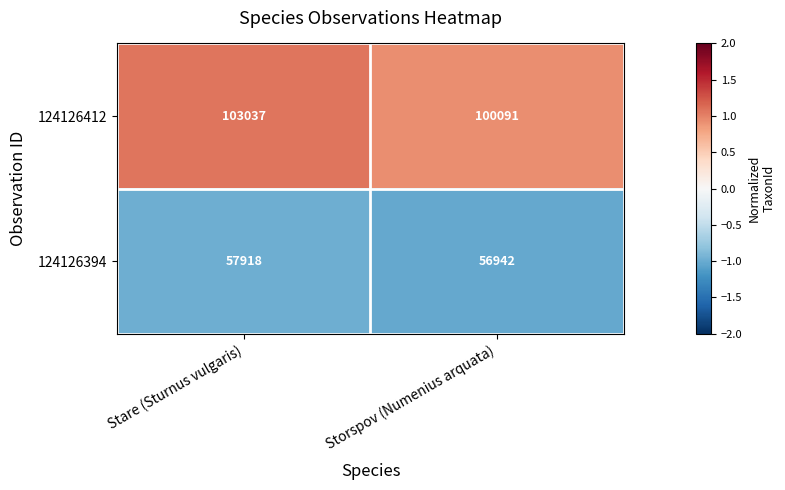

Count the number of data series in this chart.

2